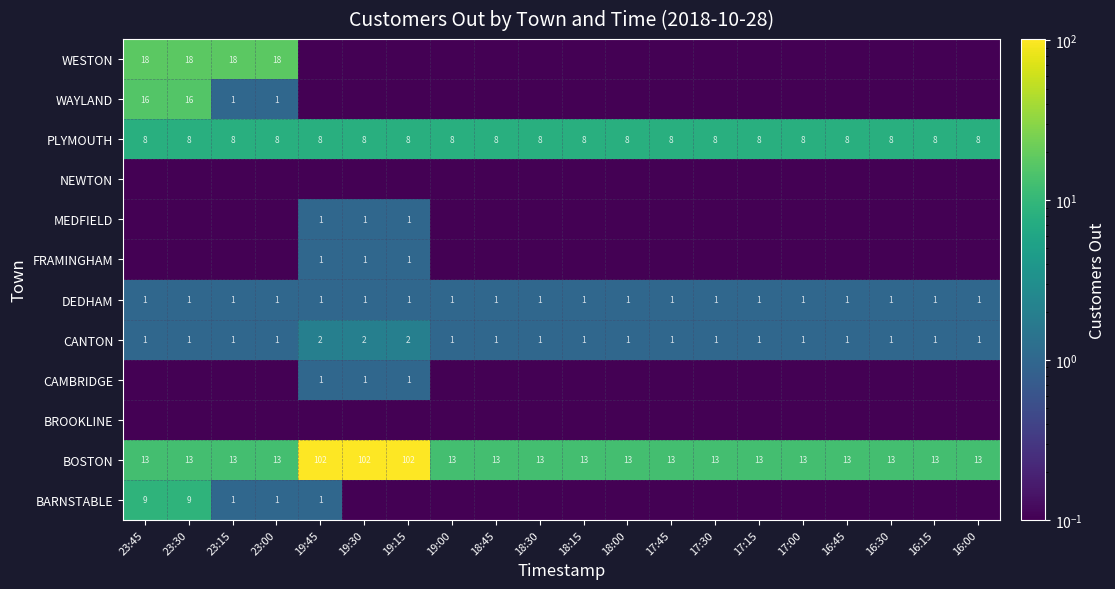

What is the sum of the DEDHAM values at 17:30 and 18:15?

2.0